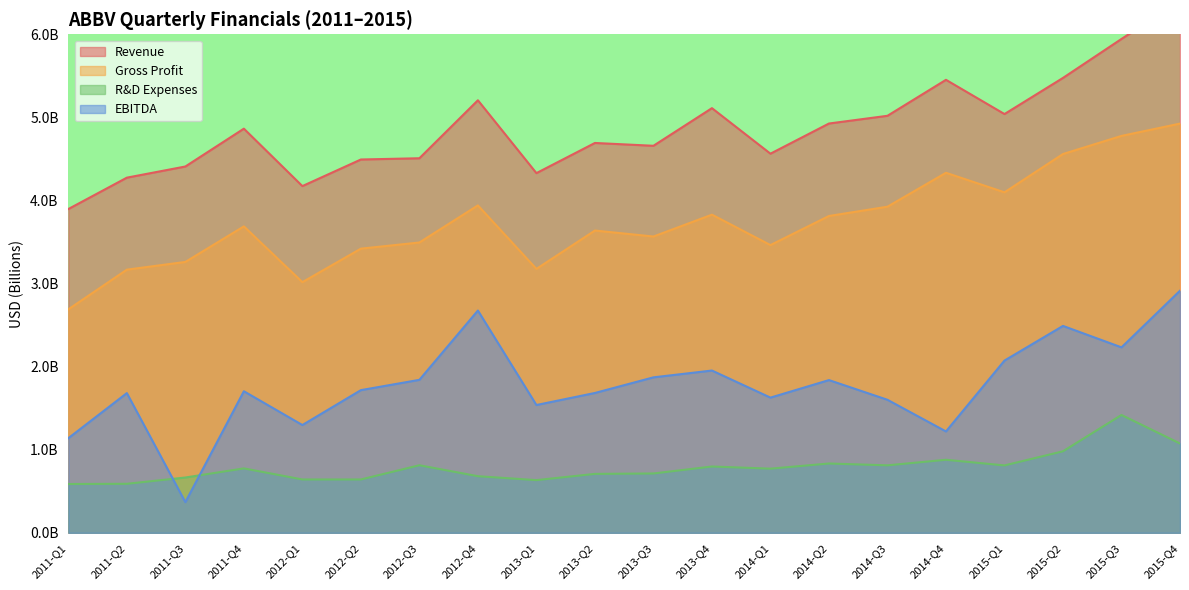

At how many categories does at least one series exceed 3?

20